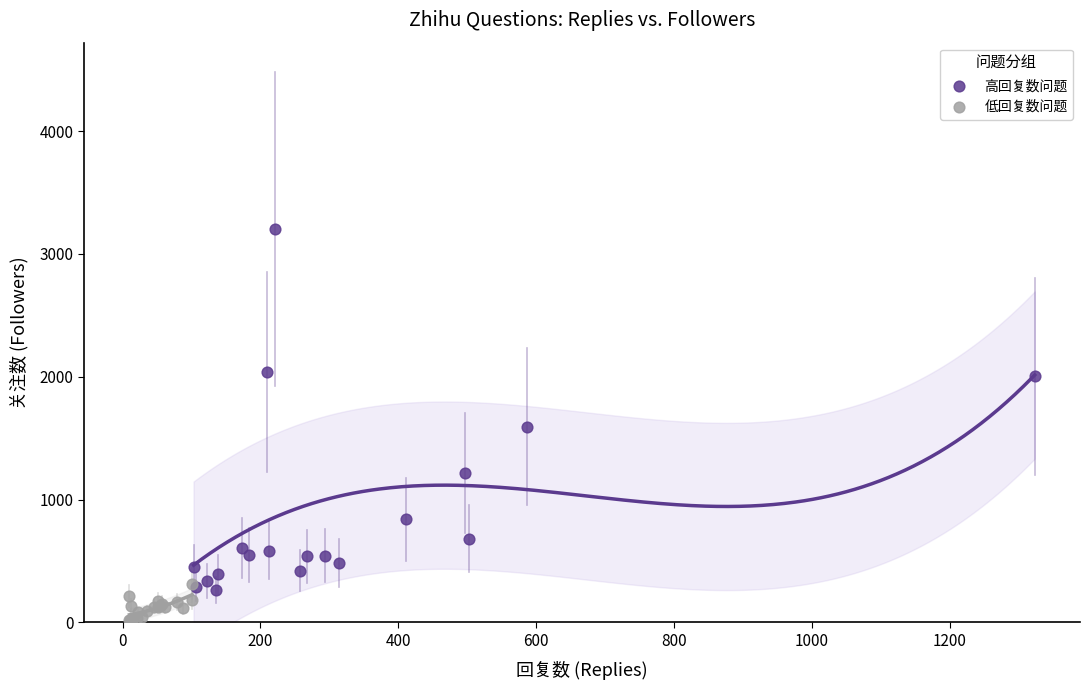

Which series reaches the minimum Y coordinate?

低回复数问题